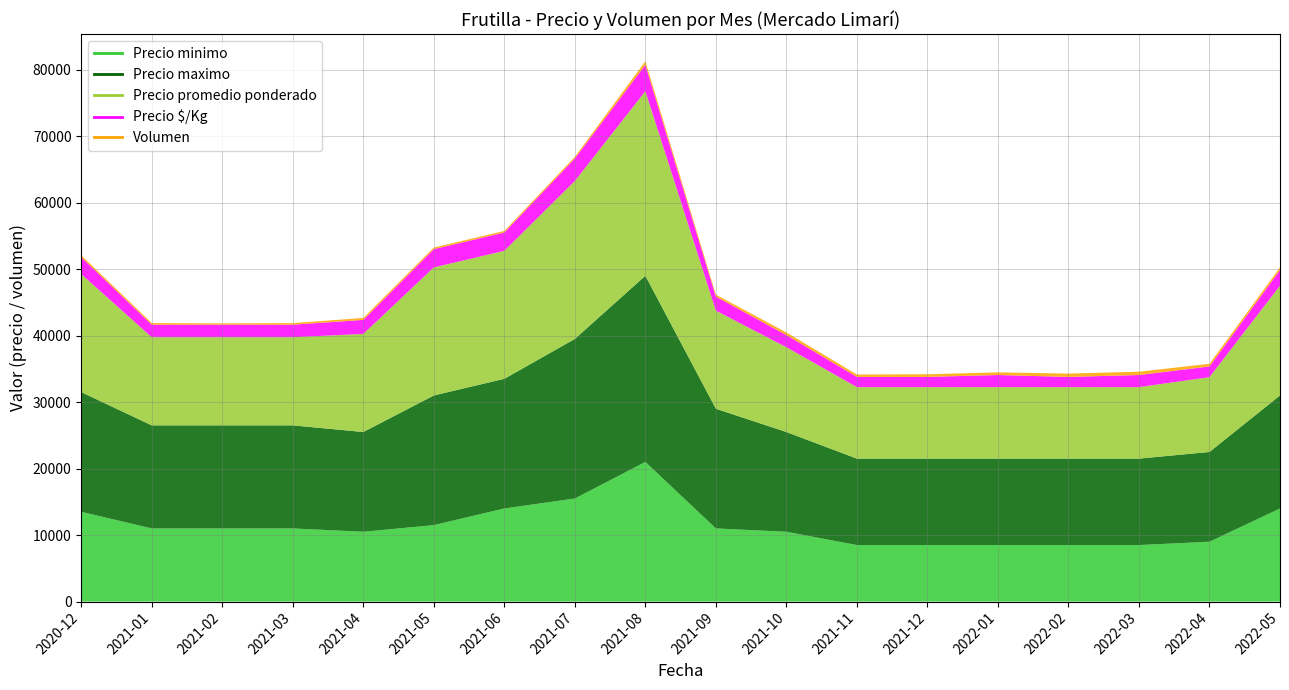

True or false: Precio minimo and Precio maximo cross at least once.

False